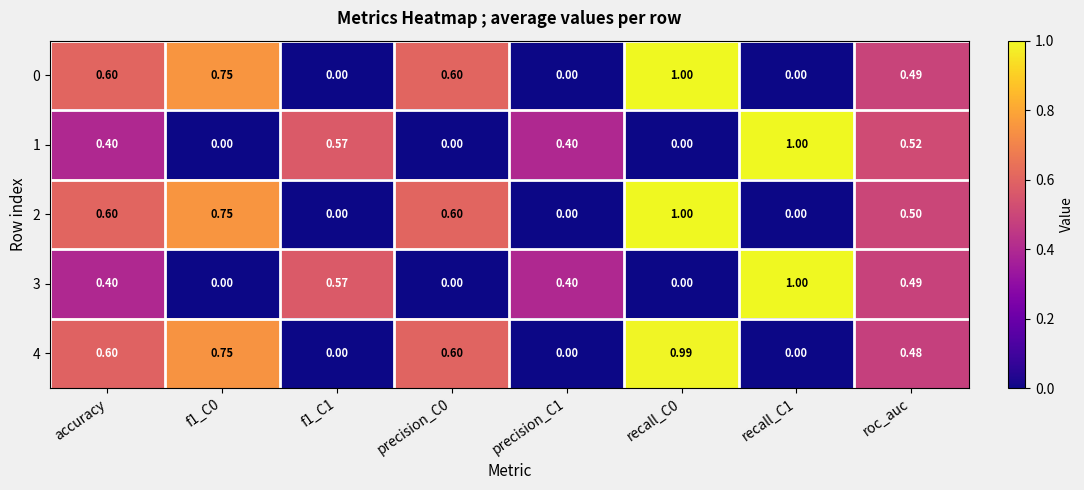

Count the number of data series in this chart.

5